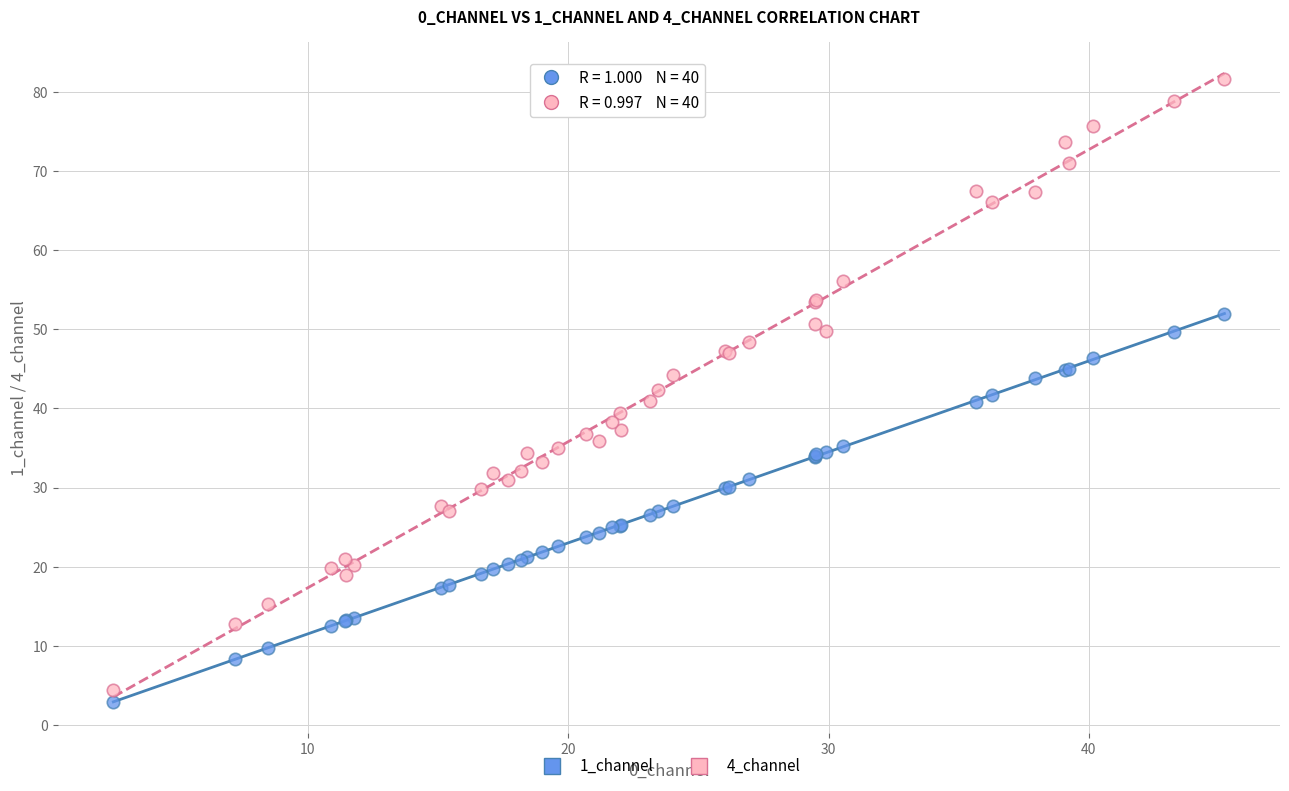

Which series reaches the minimum Y coordinate?

1_channel